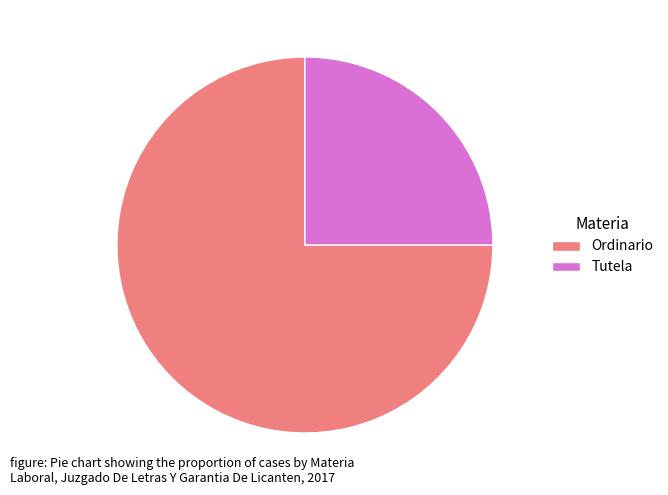

Is there any slice that represents more than half of the pie?

Yes